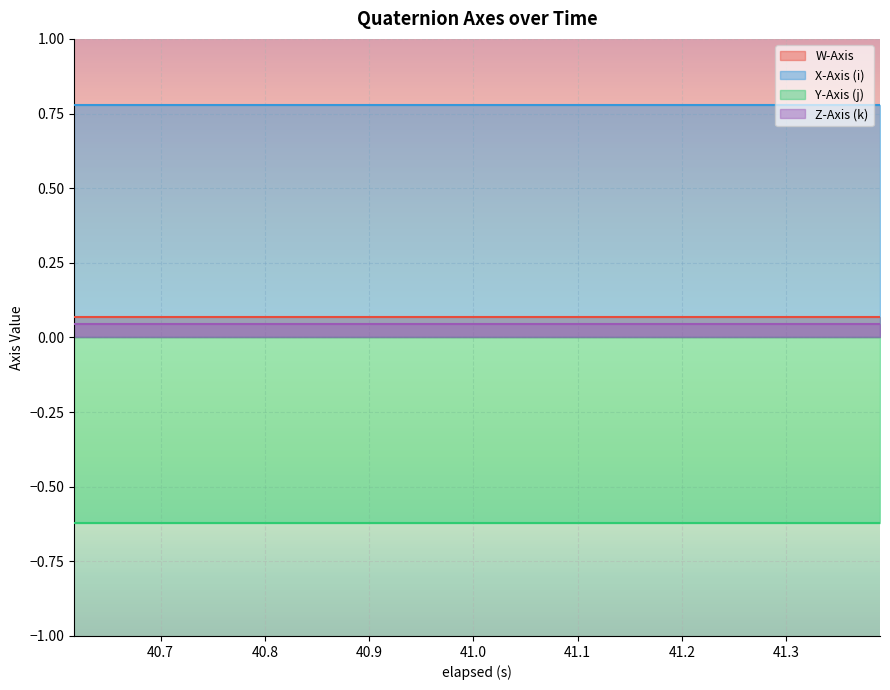

Count the number of data series in this chart.

4